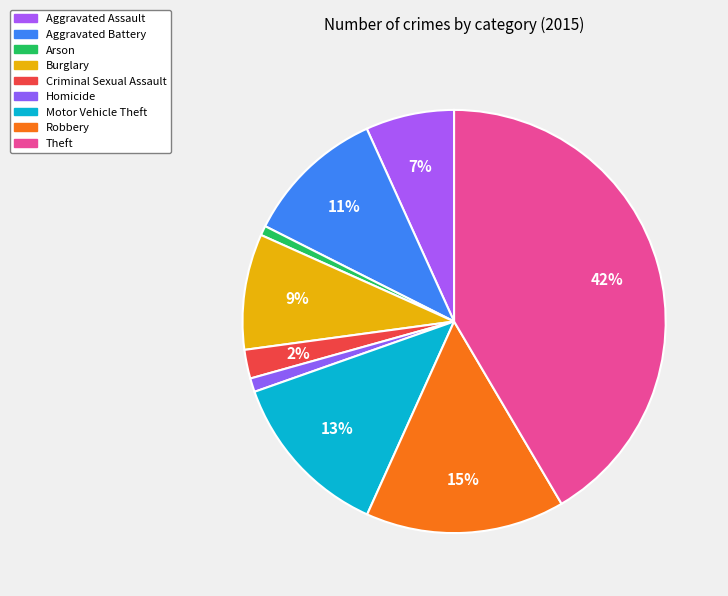

What is the change in value from Criminal Sexual Assault to Theft?

+1876